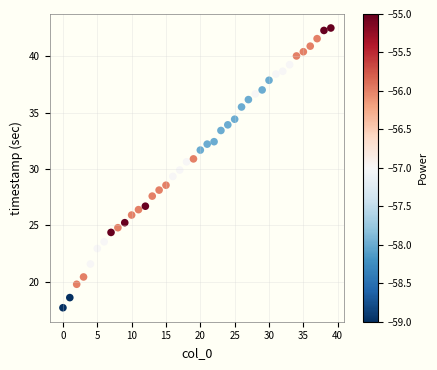

What is the range of Y values (max minus min)?

24.8